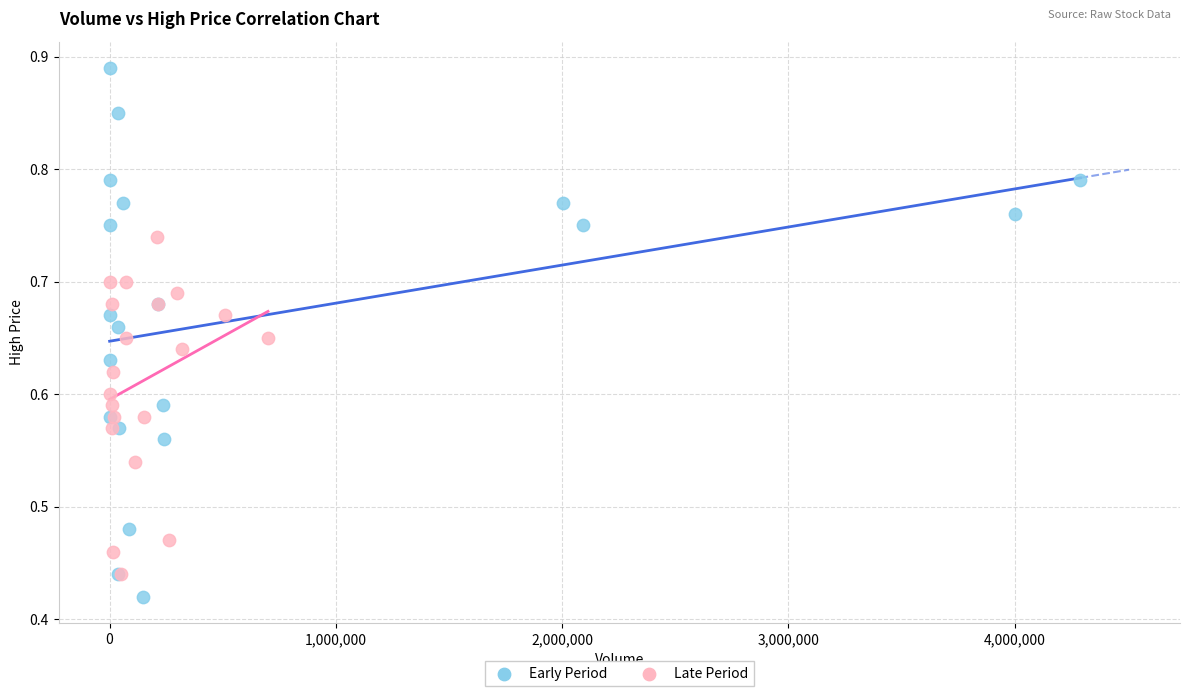

Which series has the widest spread of Y values?

Early Period